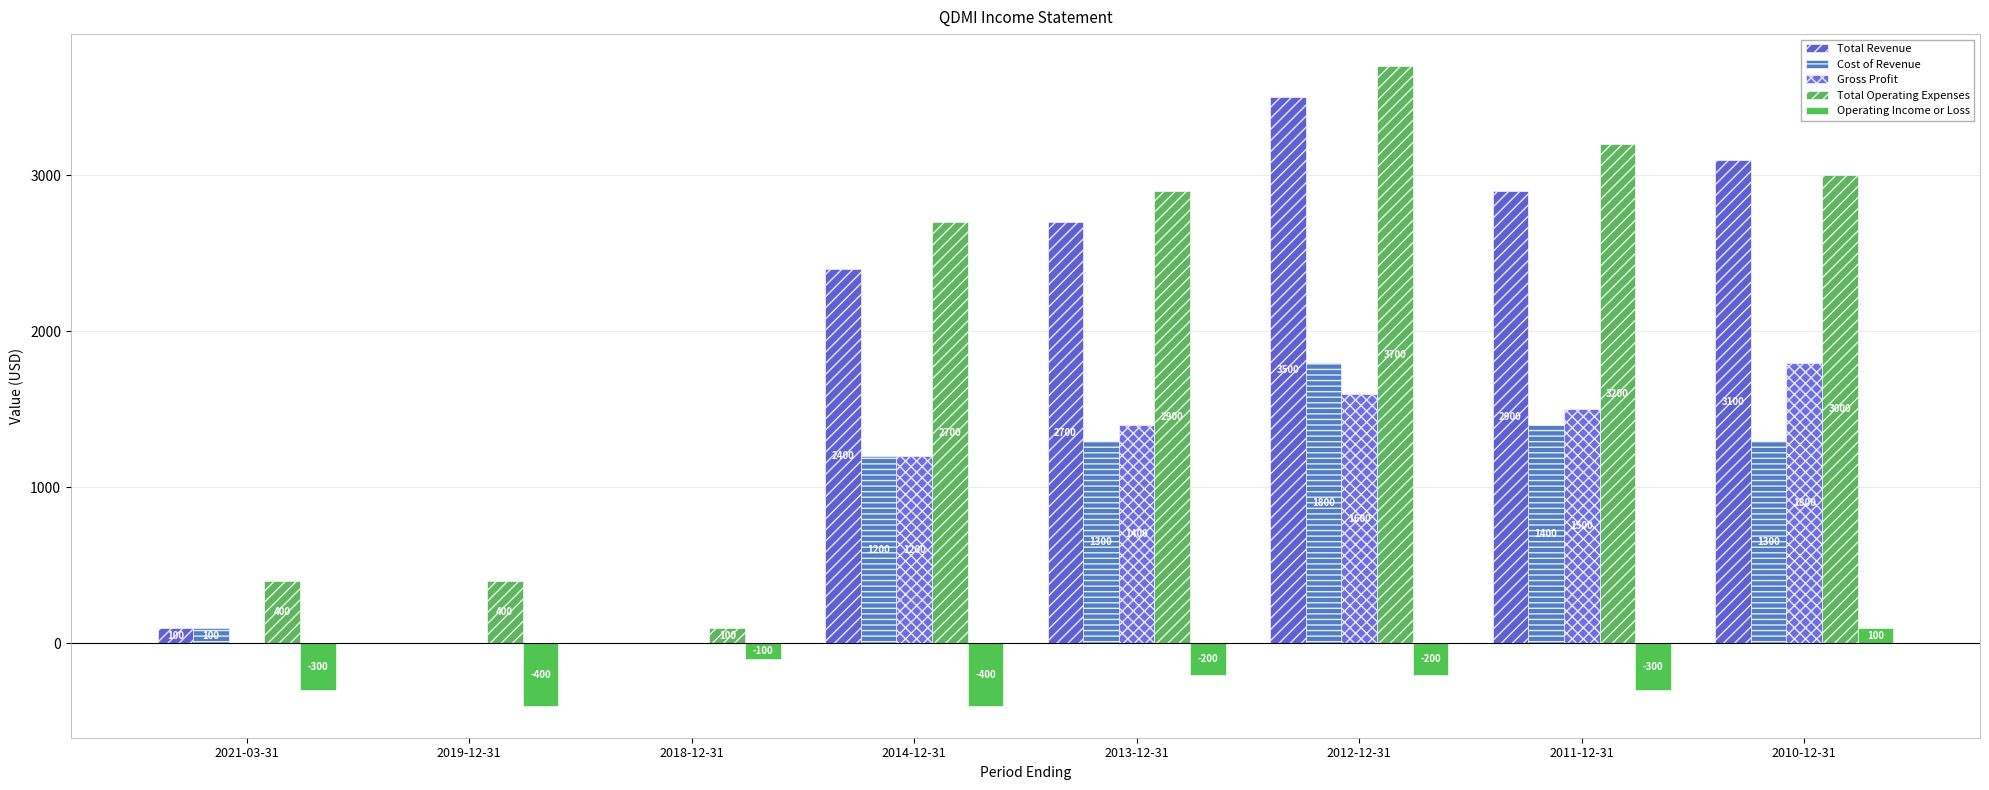

What position from the right is 2014-12-31?

5